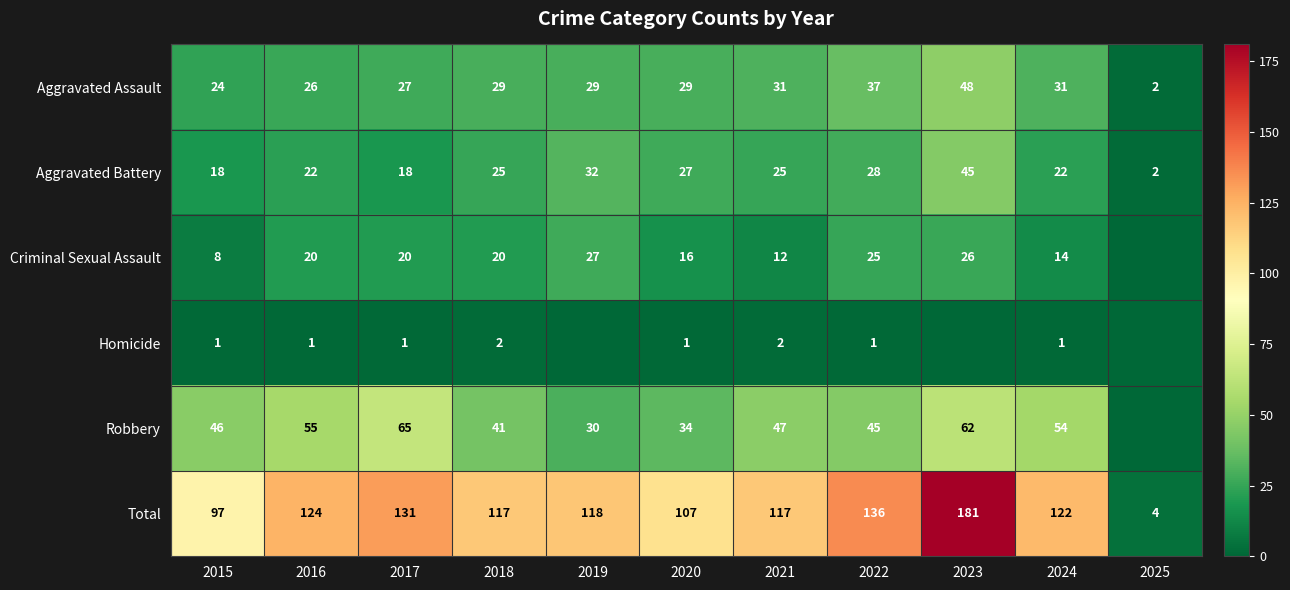

Rank the series at 2016 from highest to lowest value.

Total, Robbery, Aggravated Assault, Aggravated Battery, Criminal Sexual Assault, Homicide